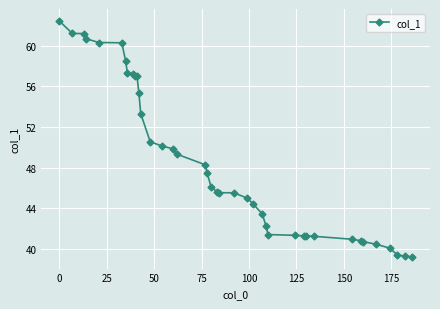

What is the difference between the second highest and minimum values?

22.0